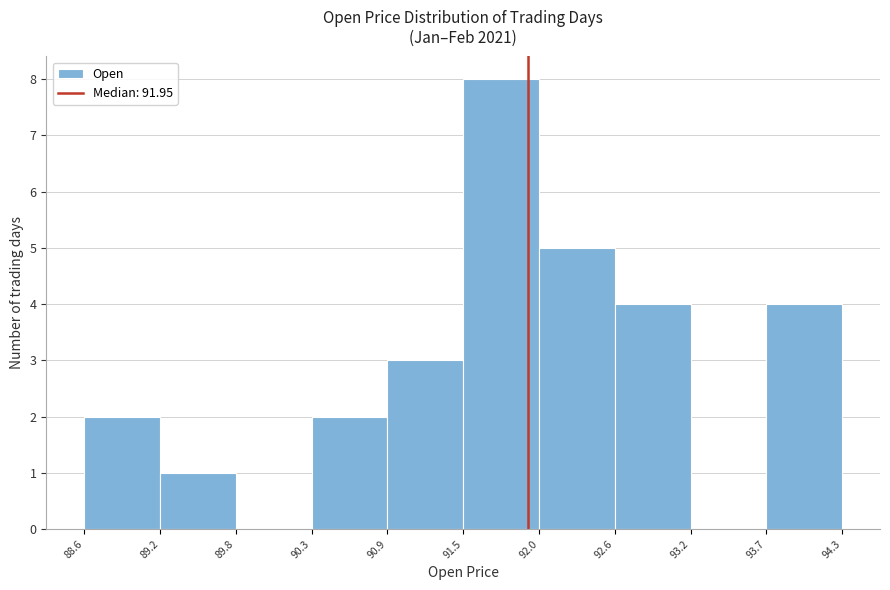

Reading left to right, list every bar in this chart as the range it spans on the x-axis followed by its height. The values are not printed on the chart, so give them approximately, as read against the axis.

88.6 to 89.2: 2
89.2 to 89.8: 1
89.8 to 90.3: 0
90.3 to 90.9: 2
90.9 to 91.5: 3
91.5 to 92.0: 8
92.0 to 92.6: 5
92.6 to 93.2: 4
93.2 to 93.7: 0
93.7 to 94.3: 4